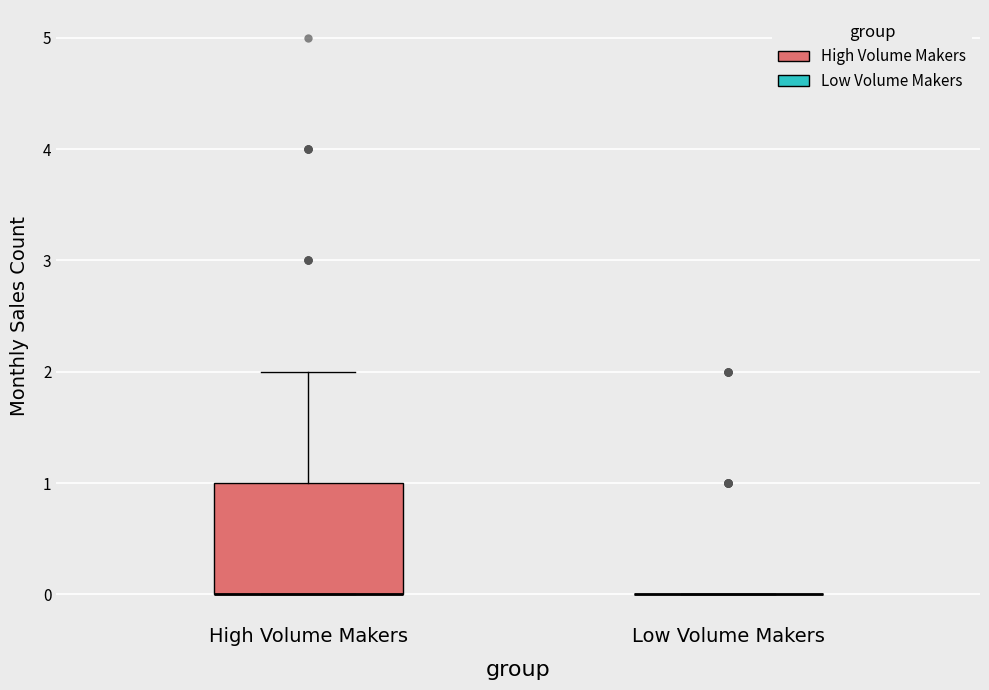

Reading left to right, transcribe this box plot: for each box, give where its median line is, the range the box spans, and where its two whiskers end, as read against the y-axis. The values are not printed on the chart, so give them approximately, as read against the axis.

High Volume Makers: median 0 (drawn on the box's lower edge), box 0 to 1, whiskers 0 to 2
Low Volume Makers: box collapsed to a line at 0, whiskers 0 to 0